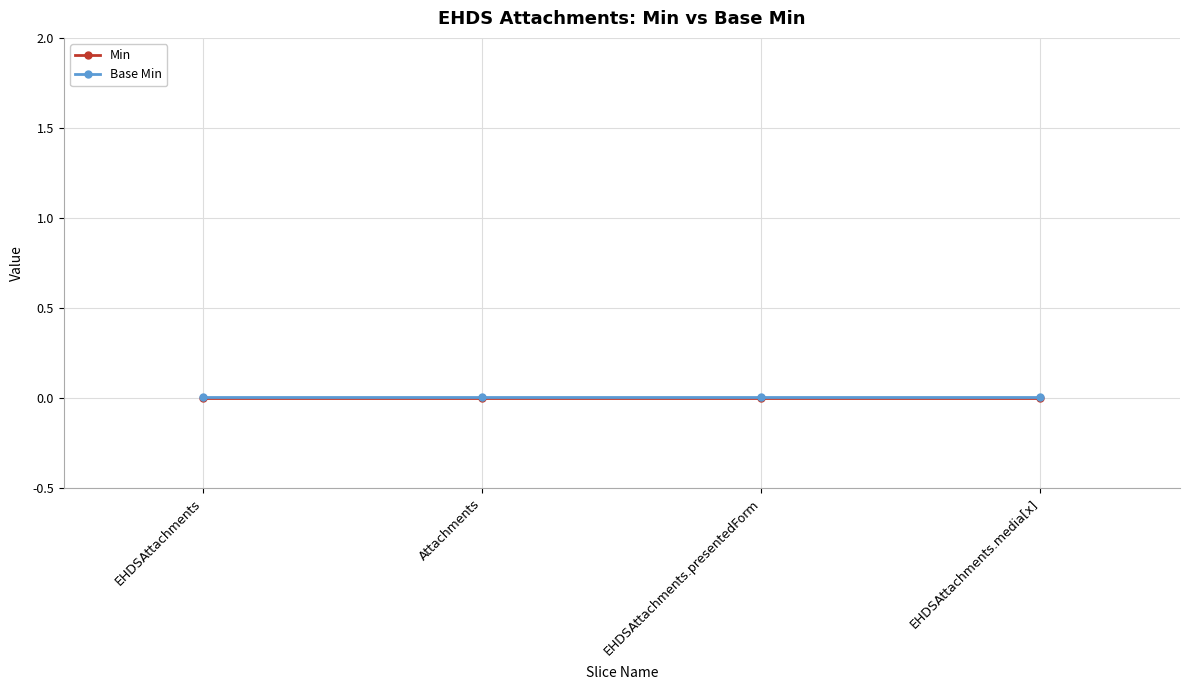

How many categories are shown in the chart?

4